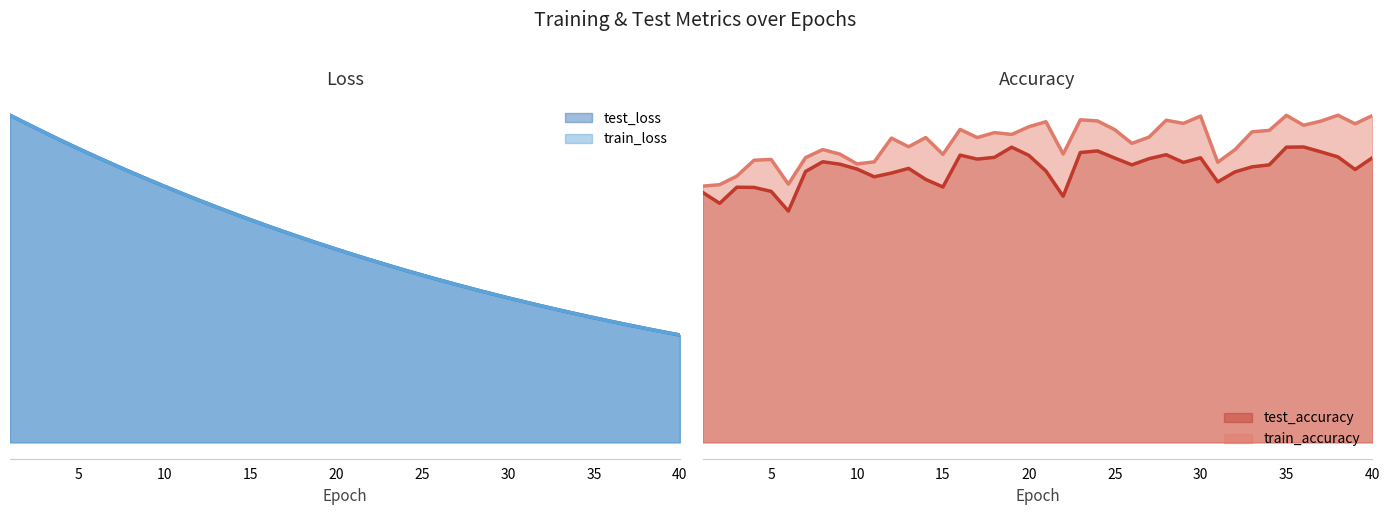

Reading left to right, extract all data points from this chart.

test_loss: 11289.1	10993.0	10699.6	10411.7	10132.8	9862.1	9596.1	9336.5	9083.4	8835.7	8594.1	8357.7	8127.7	7902.8	7683.8	7469.7	7261.3	7058.2	6860.0	6666.7	6478.4	6295.2	6116.0	5941.7	5772.2	5607.2	5446.0	5288.9	5136.5	4987.7	4844.0	4703.0	4565.7	4432.4	4302.6	4176.3	4053.6	3934.0	3817.8	3704.6
train_loss: 11288.1	10991.6	10698.8	10411.1	10132.3	9861.4	9595.5	9335.9	9082.8	8835.2	8593.6	8356.9	8127.2	7902.2	7683.2	7469.2	7260.9	7057.6	6859.5	6666.1	6477.8	6294.6	6115.5	5941.2	5771.6	5606.6	5445.6	5288.5	5135.9	4987.2	4843.4	4702.4	4565.1	4431.9	4302.1	4176.0	4053.2	3933.7	3817.3	3704.1
test_accuracy: 0.6	0.6	0.6	0.6	0.6	0.6	0.7	0.7	0.7	0.7	0.7	0.7	0.7	0.7	0.6	0.7	0.7	0.7	0.7	0.7	0.7	0.6	0.7	0.7	0.7	0.7	0.7	0.7	0.7	0.7	0.7	0.7	0.7	0.7	0.7	0.7	0.7	0.7	0.7	0.7
train_accuracy: 0.6	0.7	0.7	0.7	0.7	0.7	0.7	0.7	0.7	0.7	0.7	0.8	0.7	0.8	0.7	0.8	0.8	0.8	0.8	0.8	0.8	0.7	0.8	0.8	0.8	0.8	0.8	0.8	0.8	0.8	0.7	0.7	0.8	0.8	0.8	0.8	0.8	0.8	0.8	0.8